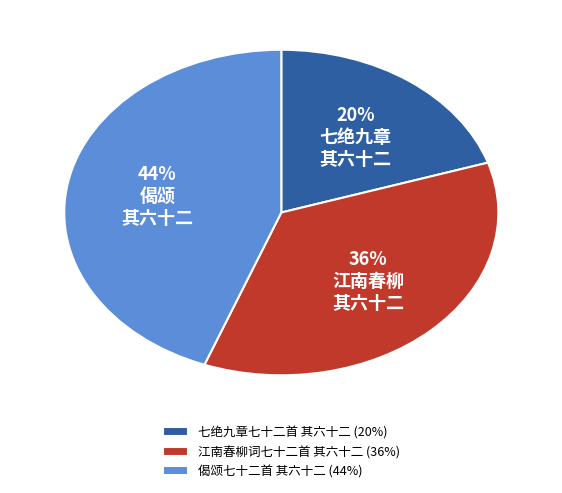

Combined, do 七绝九章七十二首 其六十二 and 江南春柳词七十二首 其六十二 account for over 50%?

Yes